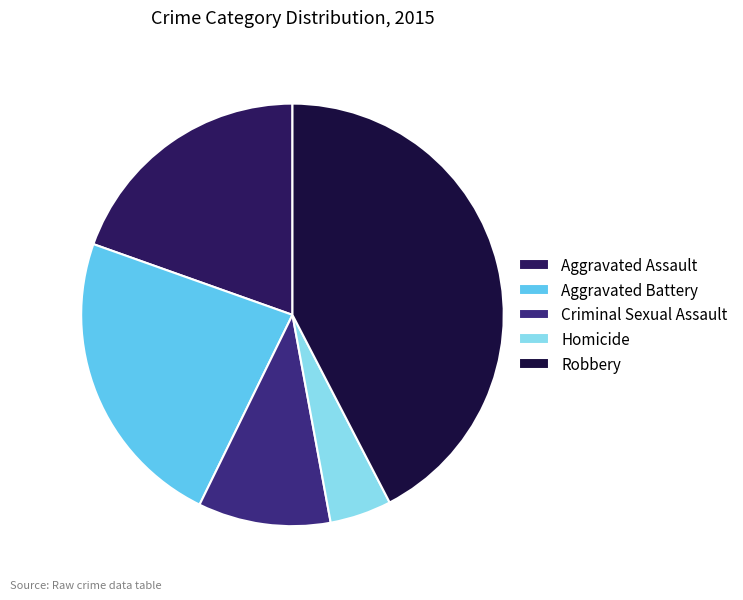

Between Robbery and Criminal Sexual Assault, which is larger?

Robbery